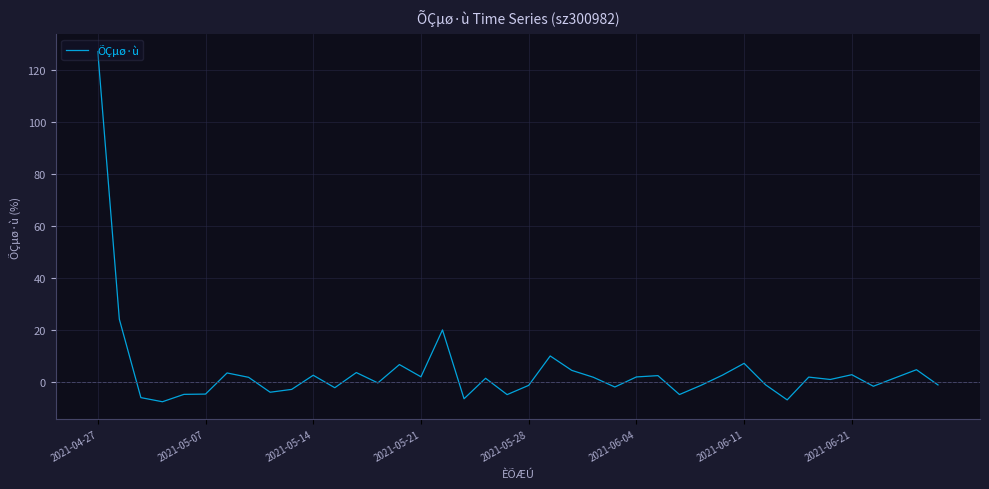

What is the greatest value displayed?

127.3